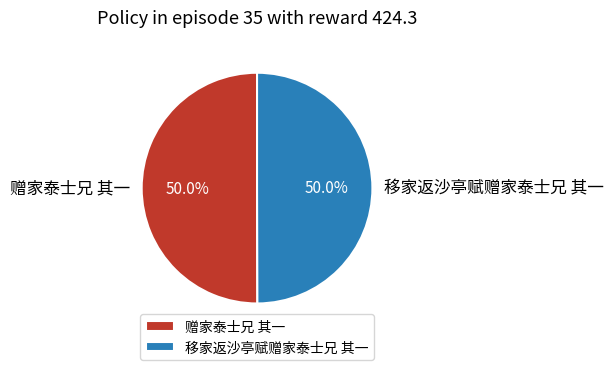

How many slices are in this pie chart?

2